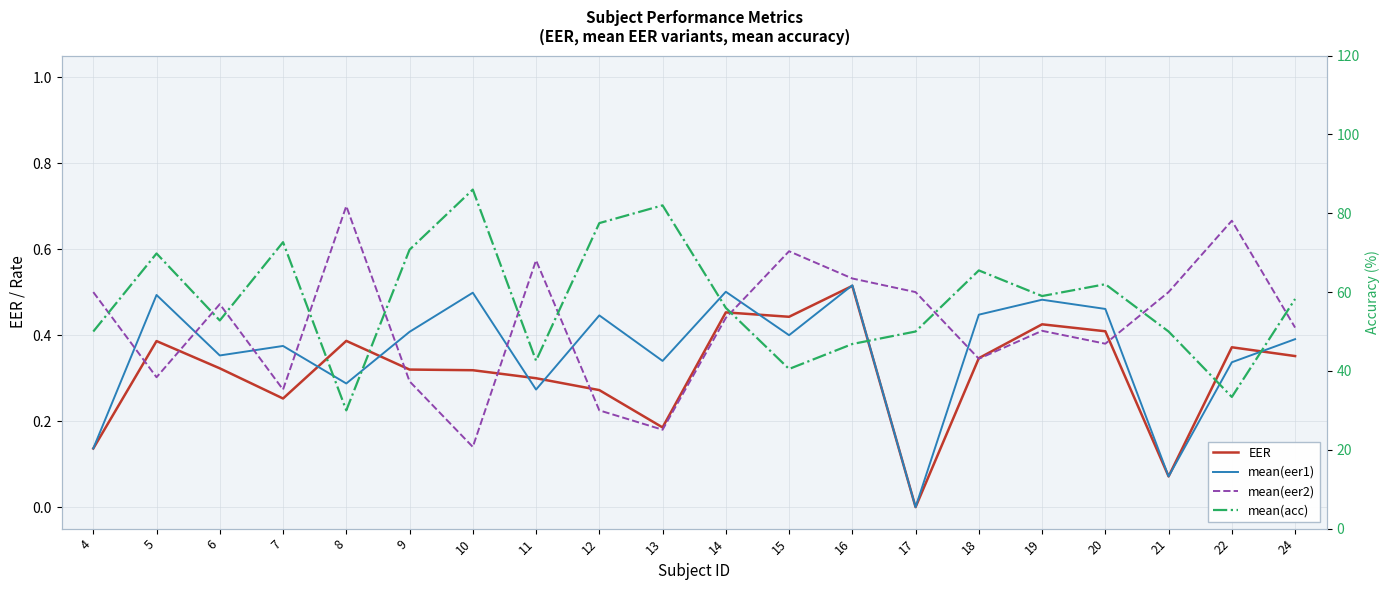

What is the average value of the EER series?

0.3